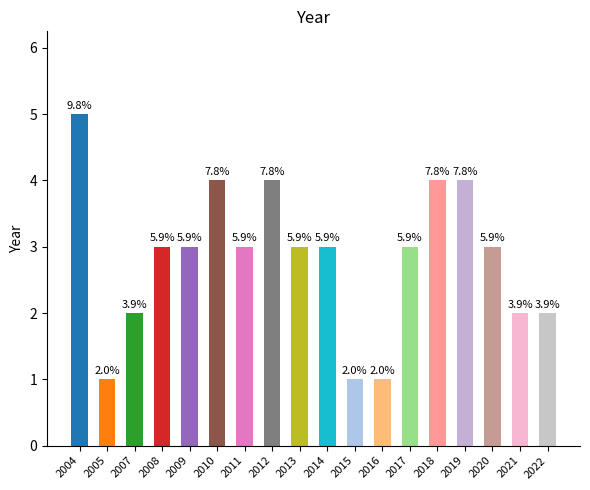

What is the change in value from 2012 to 2020?

-1